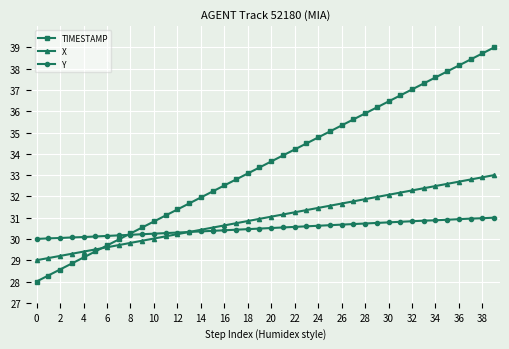

What is the sum of all TIMESTAMP values?

1340.0